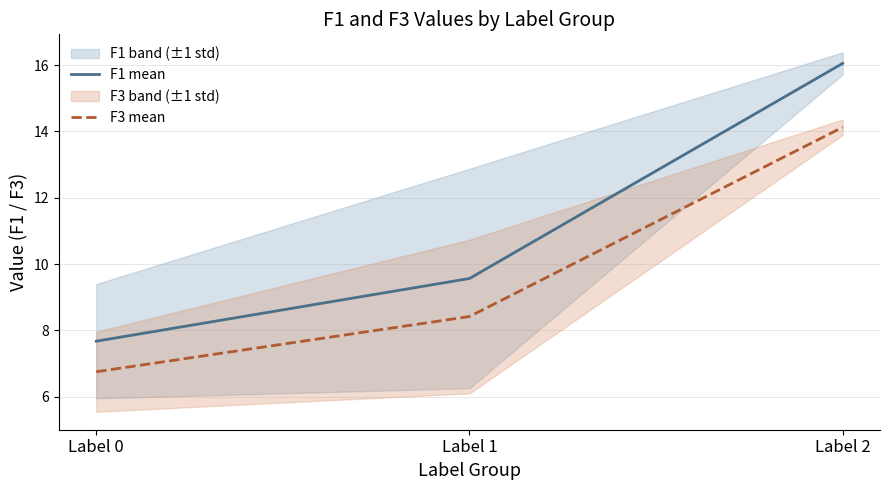

Reading right to left, list all the values displayed in this chart.

F1 mean: Label 2=16.1	Label 1=9.6	Label 0=7.7
F3 mean: Label 2=14.1	Label 1=8.4	Label 0=6.8